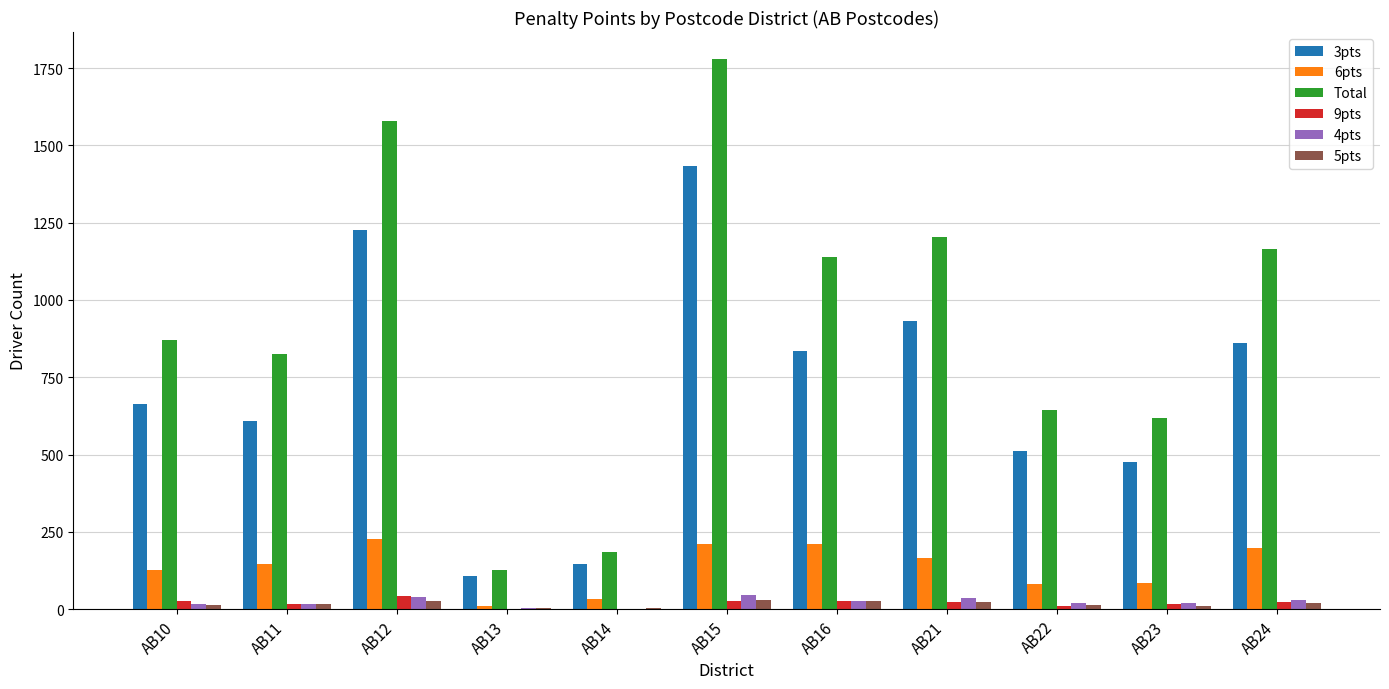

Count the 5pts values in the range 9 to 26.

8